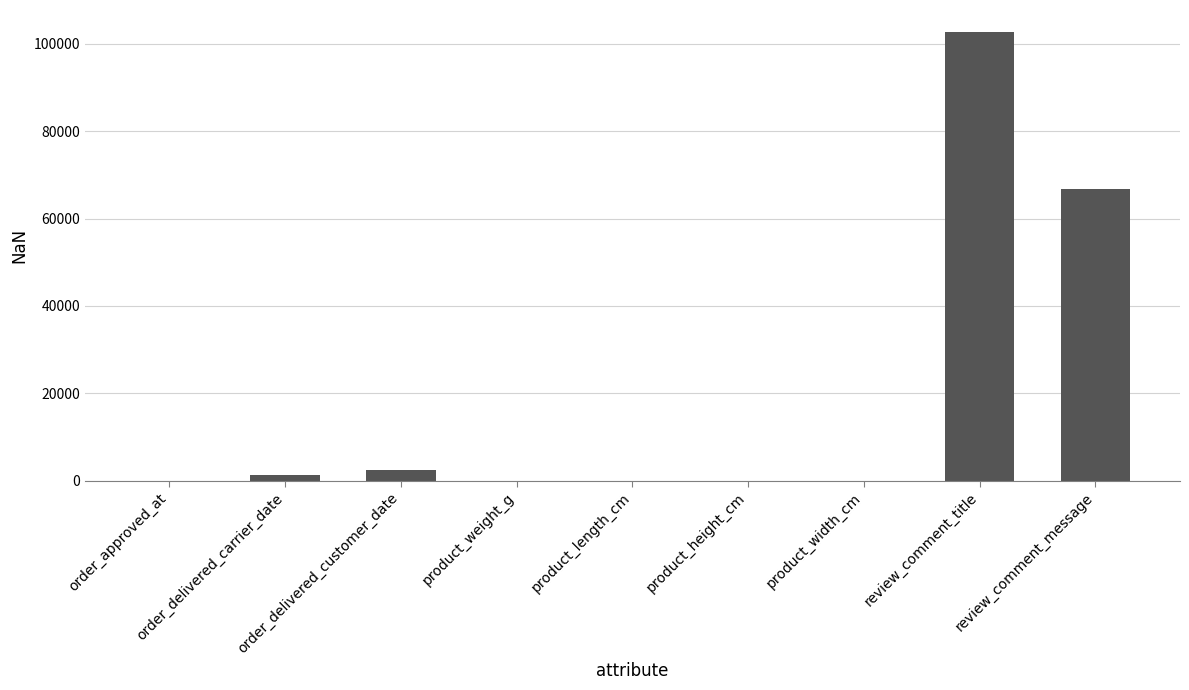

The chart shows a value of 1 at product_width_cm. True or false?

True